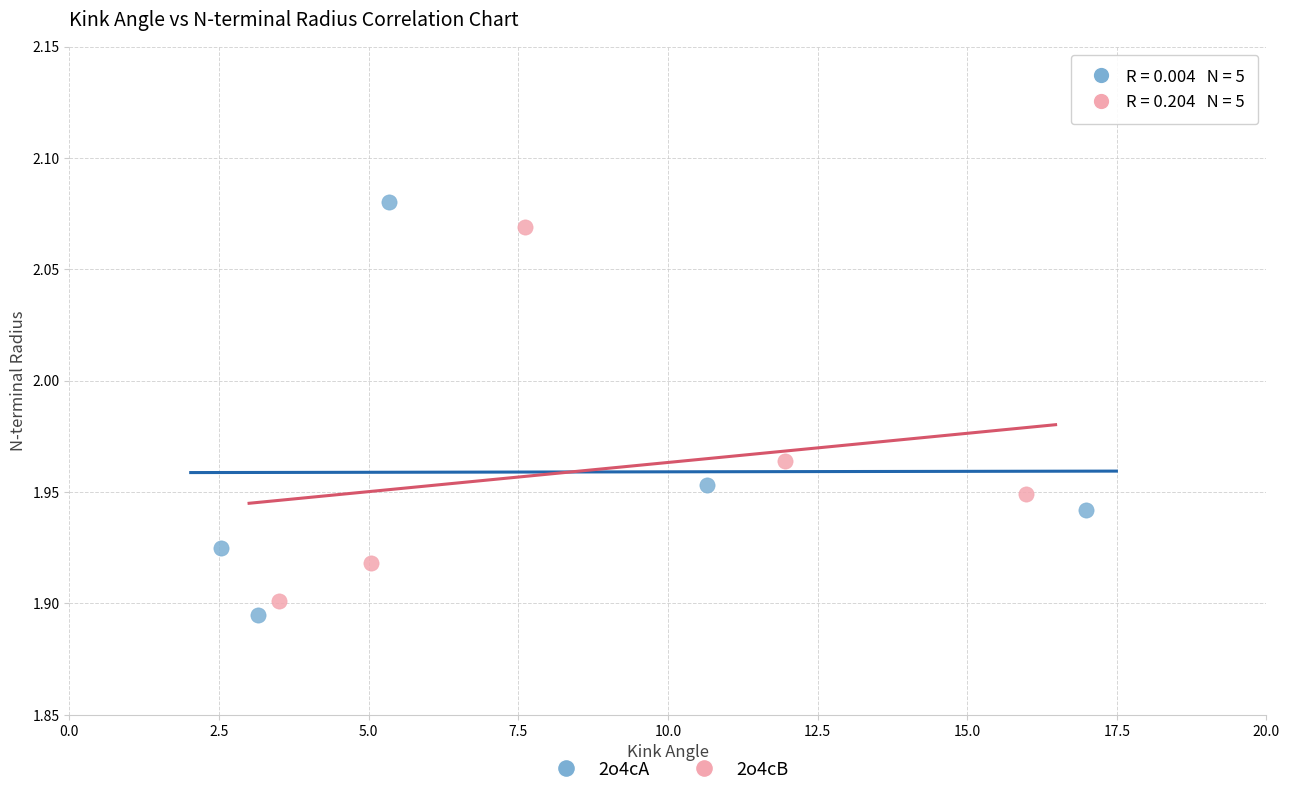

What are all the series names shown in the legend?

2o4cA, 2o4cB